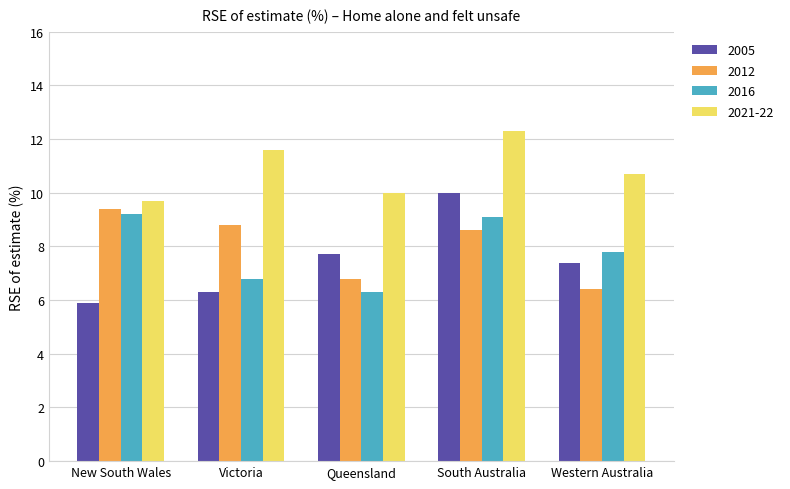

At which category does the chart reach its peak across all series?

South Australia